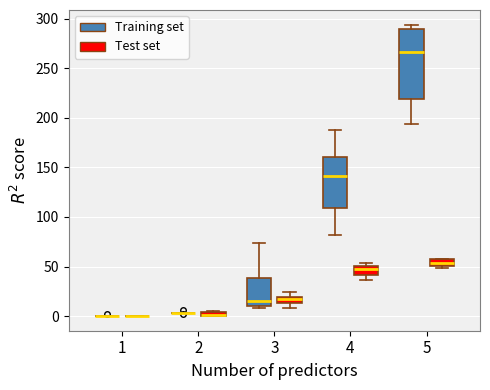

Which box is the tallest, from its lower edge to its upper edge?

5 (Training set)